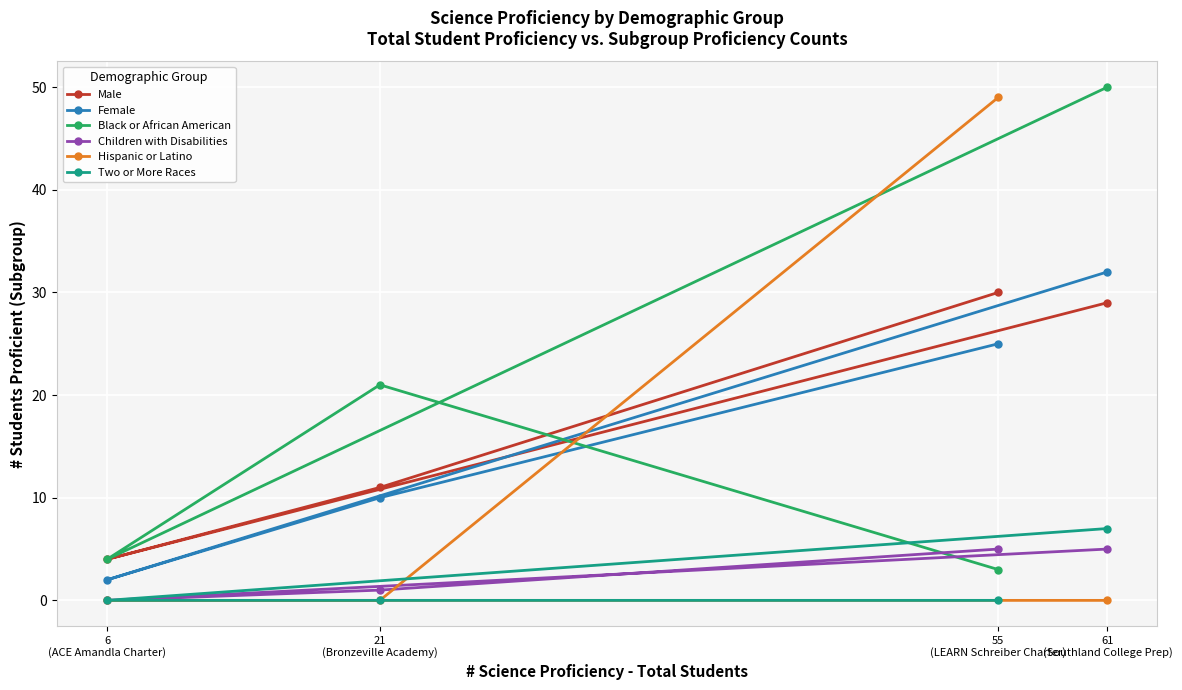

Rank the categories by Hispanic or Latino value from lowest to highest.

61
(Southland College Prep), 6
(ACE Amandla Charter), 21
(Bronzeville Academy), 55
(LEARN Schreiber Charter)